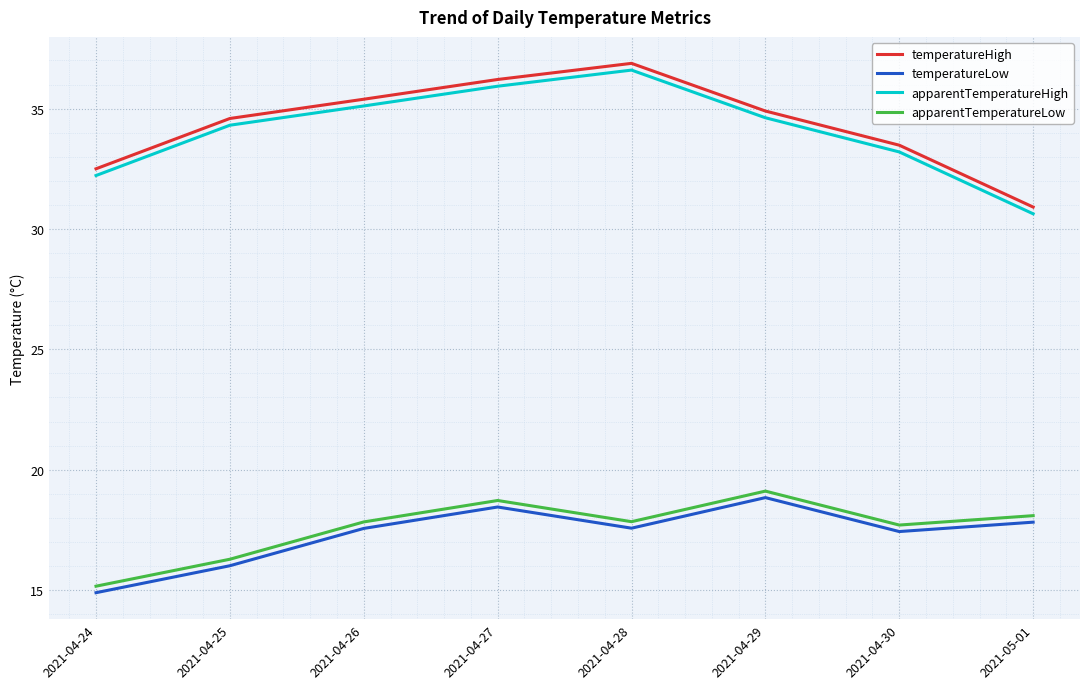

At 2021-04-30, list the series in order from smallest to largest.

temperatureLow, apparentTemperatureLow, apparentTemperatureHigh, temperatureHigh